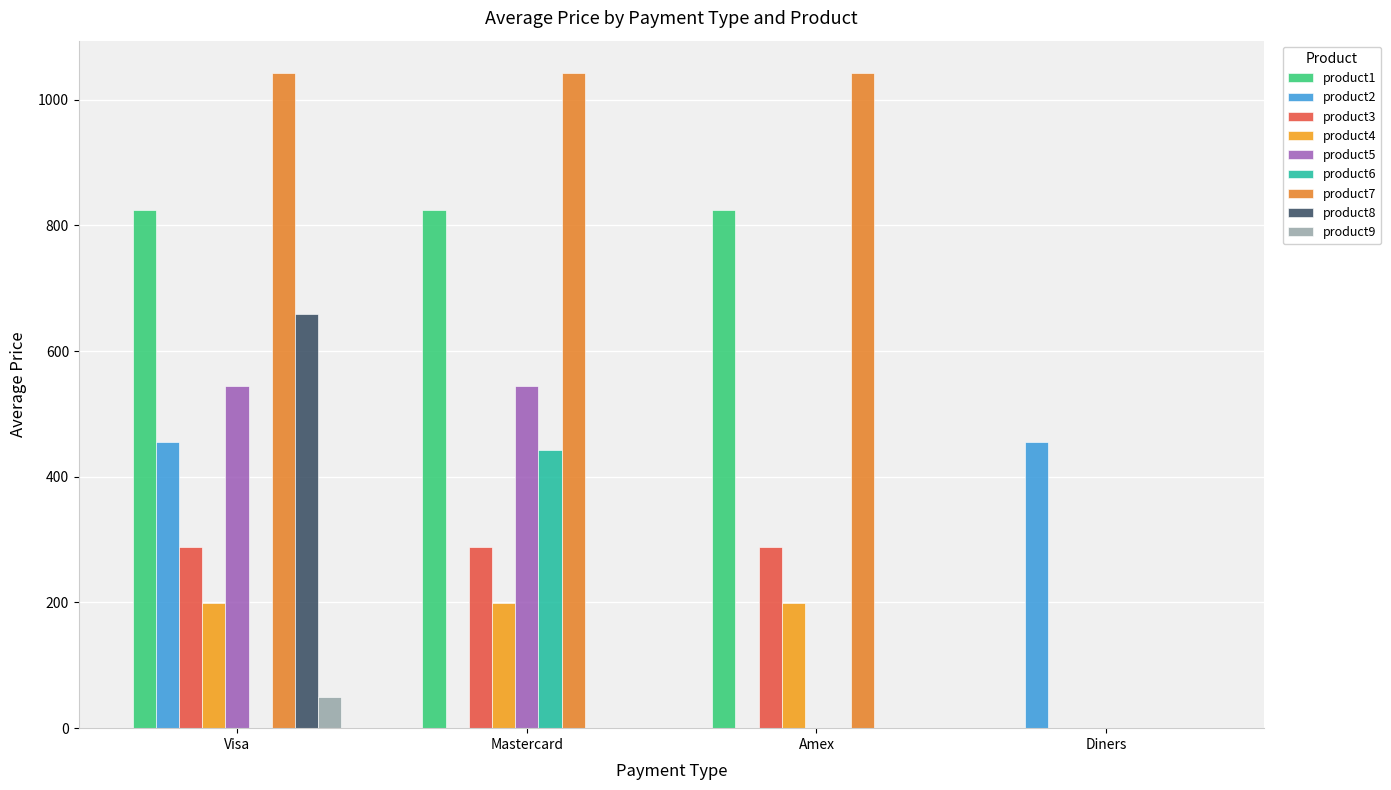

Which label corresponds to the smallest value in the chart?

product9